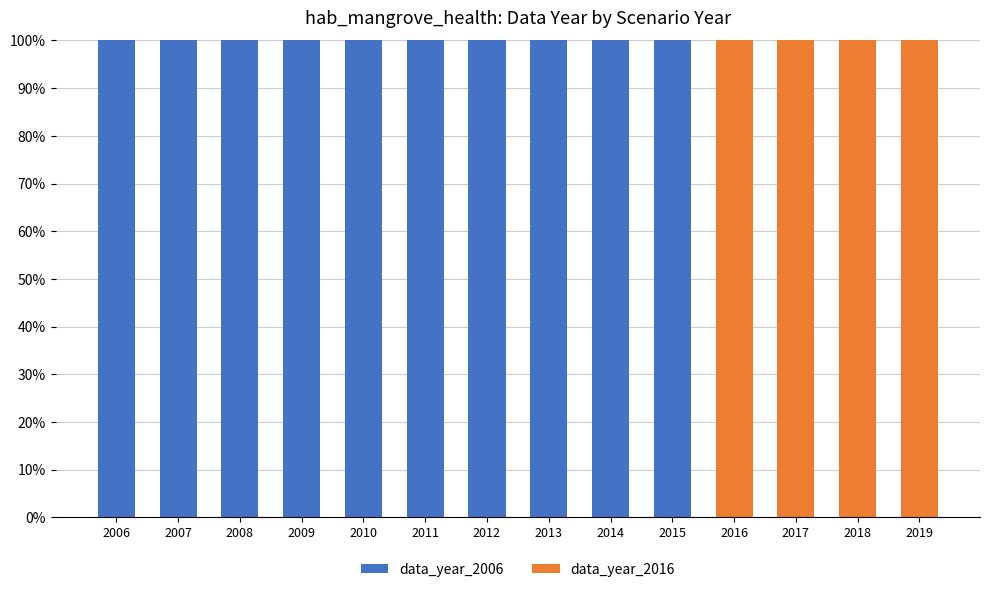

What is the sum of the data_year_2006 values at 2017 and 2013?

100